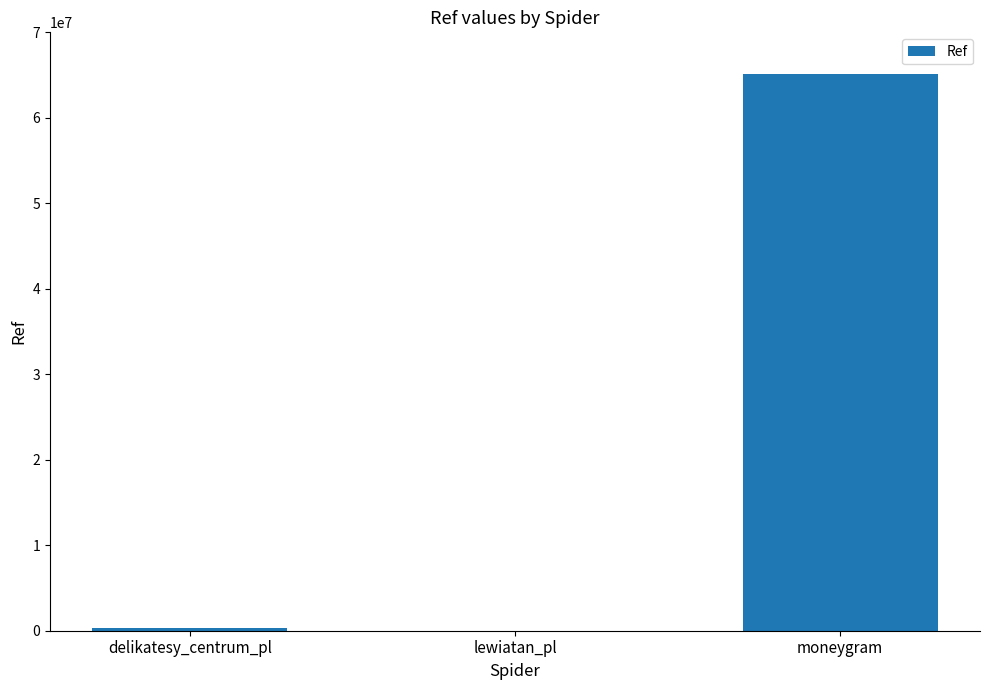

Between moneygram and lewiatan_pl, which is larger?

moneygram